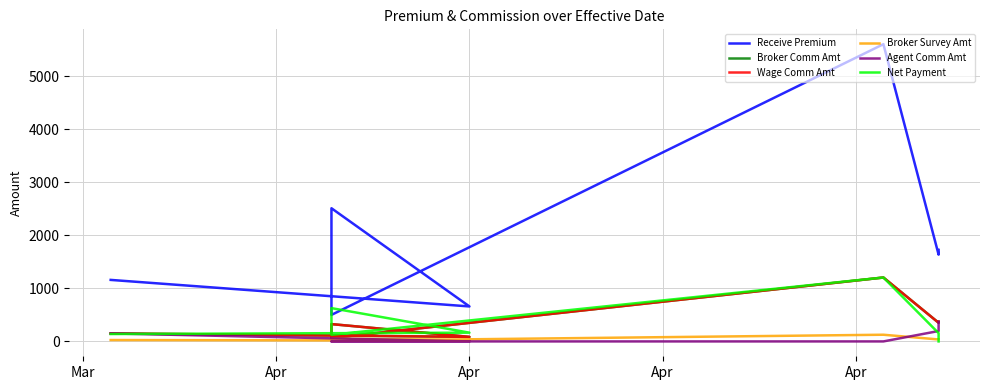

In Net Payment, how many points are lower than both neighbors (excluding endpoints)?

1